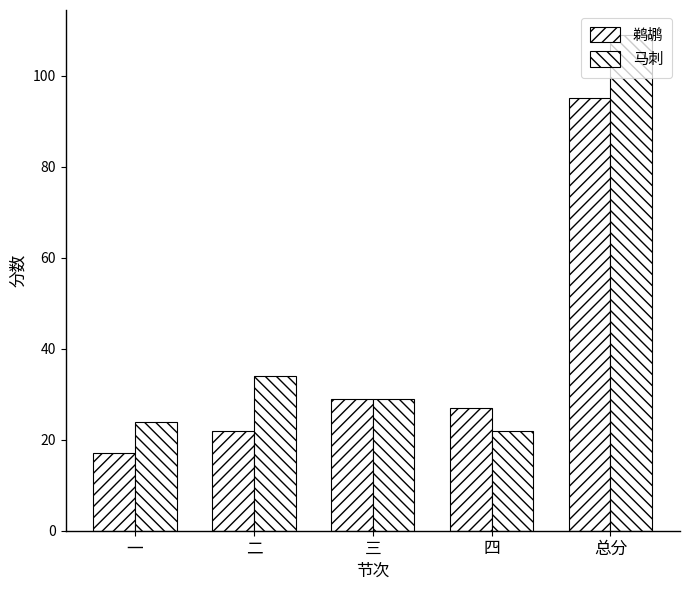

Count the number of categories in the chart.

5